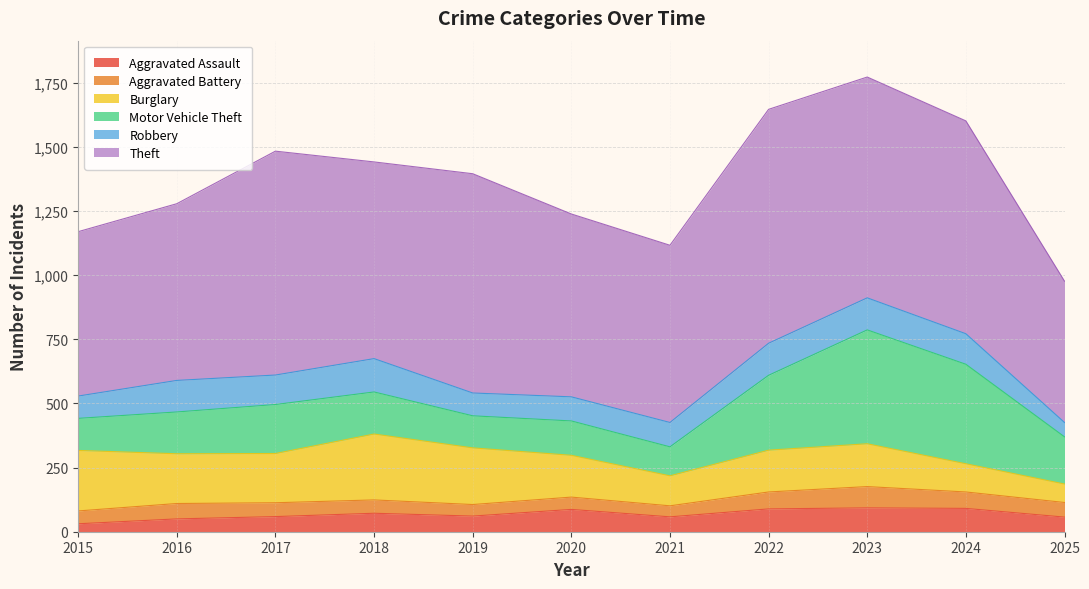

List the labels in order of Motor Vehicle Theft value, smallest first.

2021, 2015, 2019, 2020, 2016, 2018, 2025, 2017, 2022, 2024, 2023